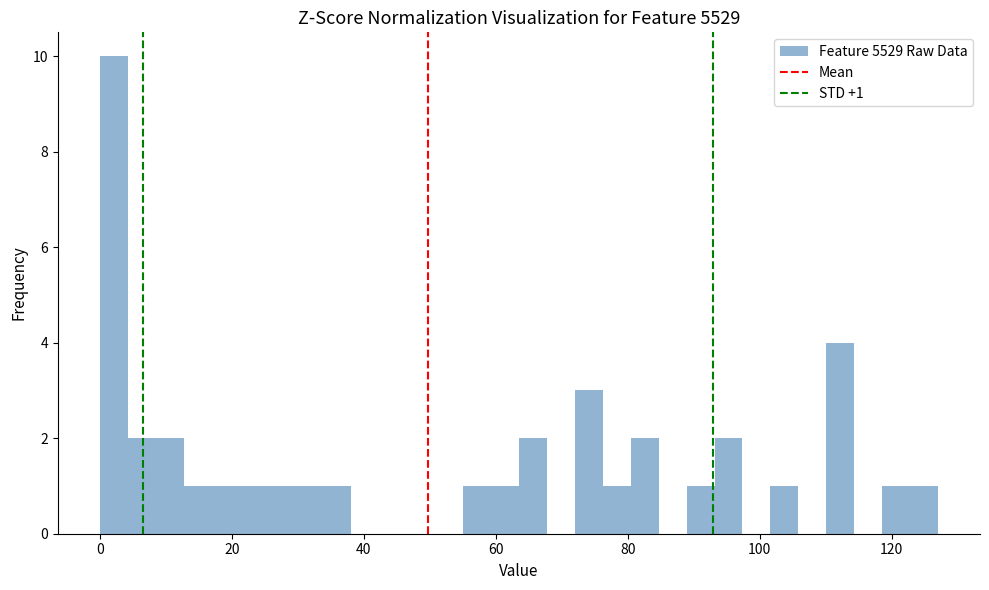

Around what value on the x-axis is the tallest bar? Give the approximate position of its centre, as read against the axis.

2